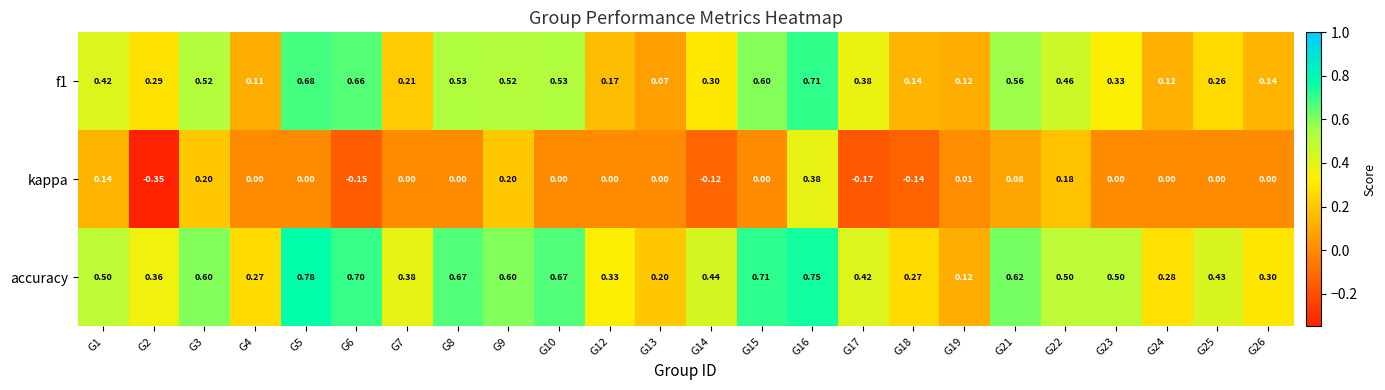

Which series has the largest range (max minus min)?

kappa